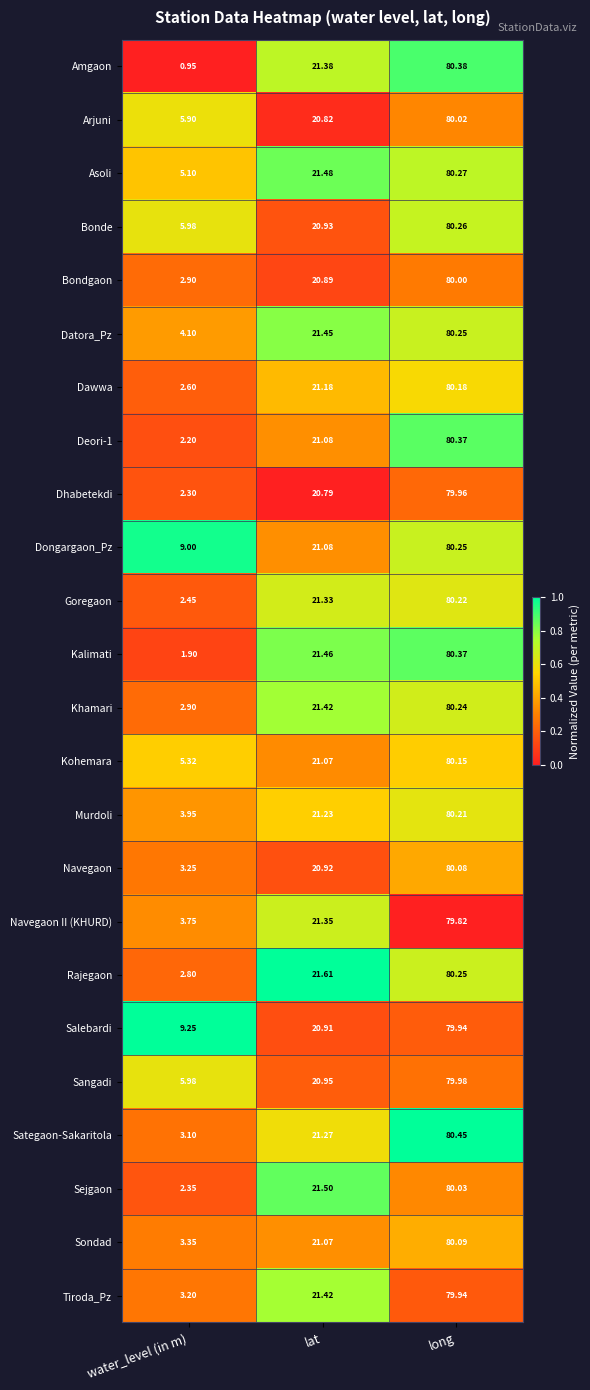

At which label is Murdoli closest to 42?

lat